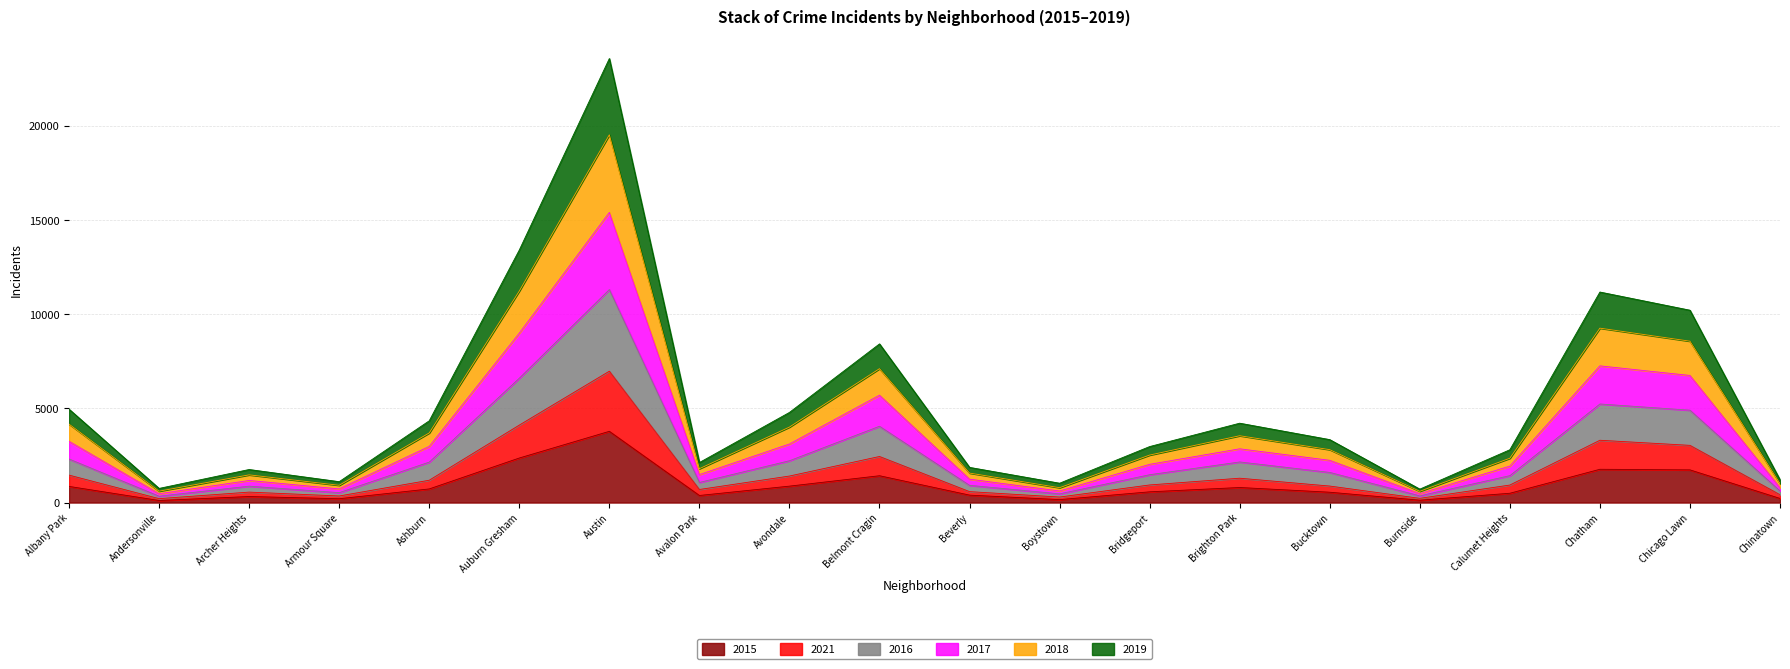

True or false: 2016 and 2018 intersect in this chart.

False